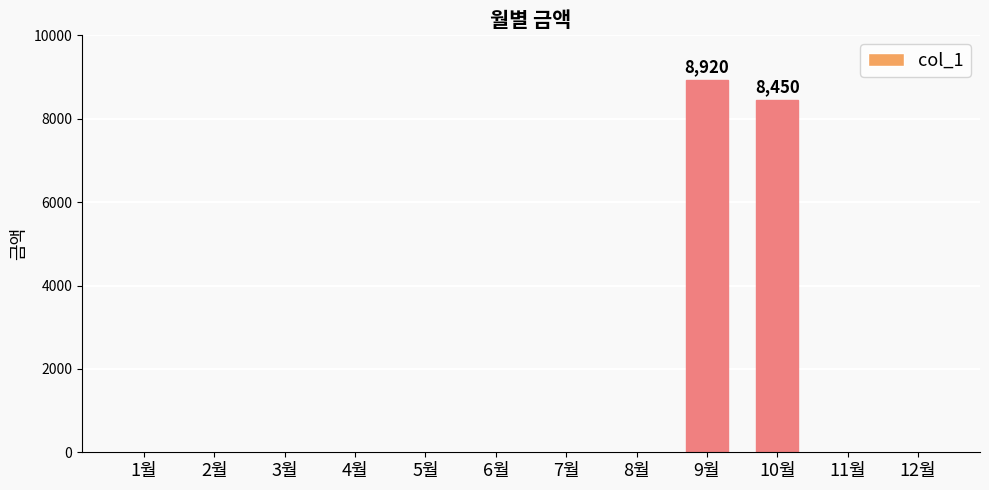

Between 6월 and 10월, which is larger?

10월